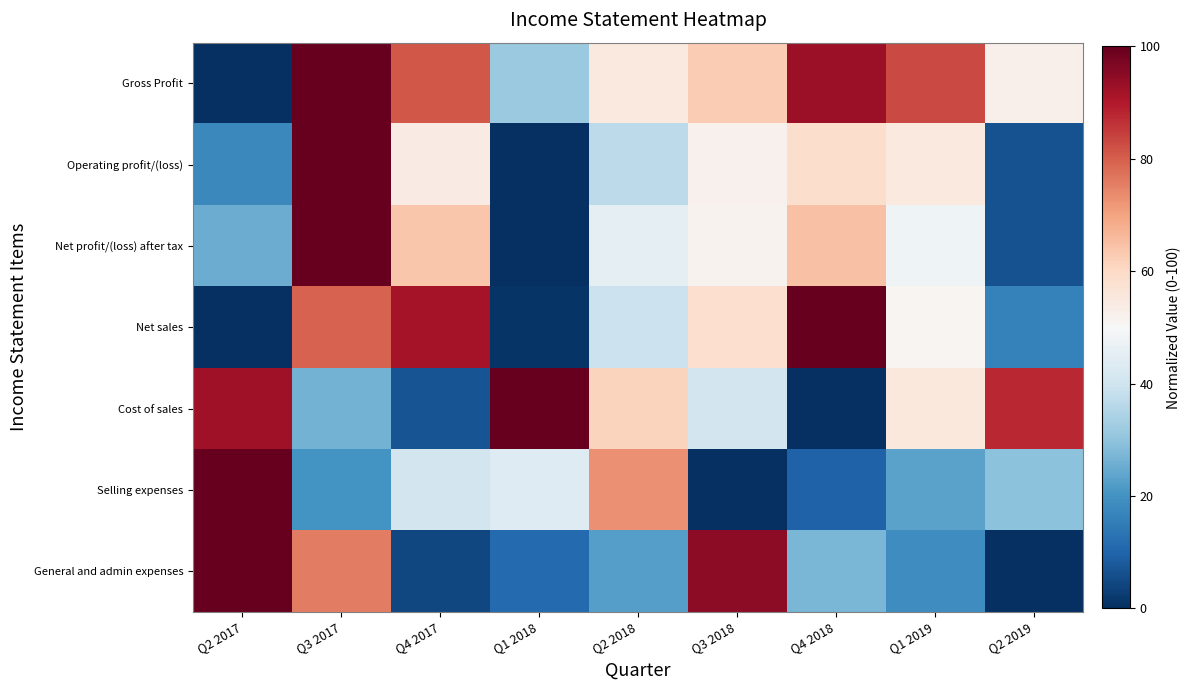

How many distinct data groups are displayed?

7